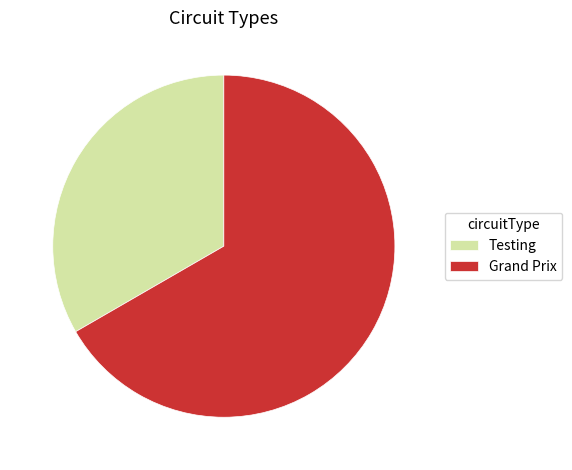

Does Testing represent more than half of the total?

No